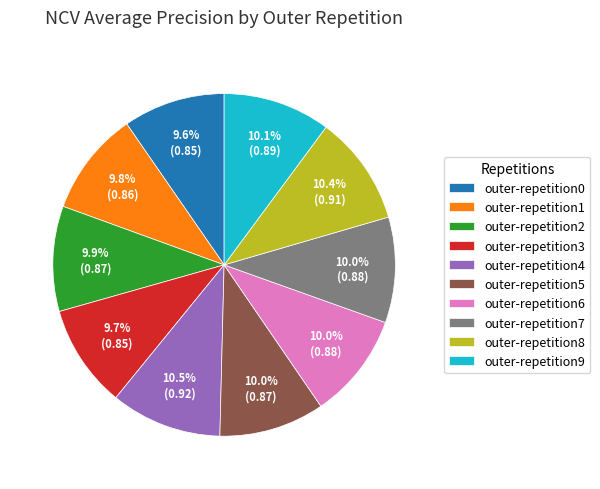

What portion of the pie excludes outer-repetition8?

89.6%